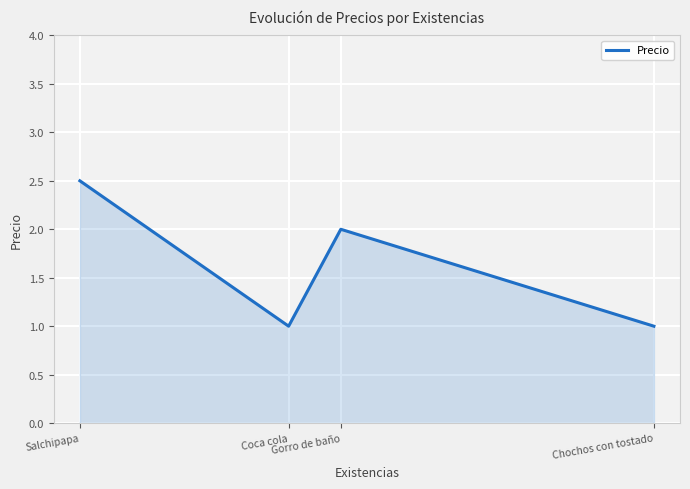

What is the average value?

1.6